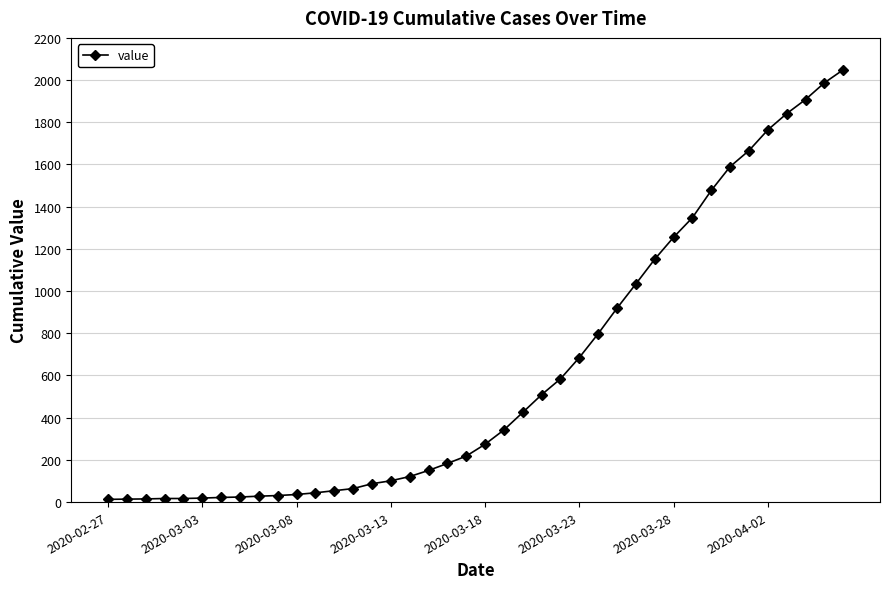

What is the sum of all values?

24864